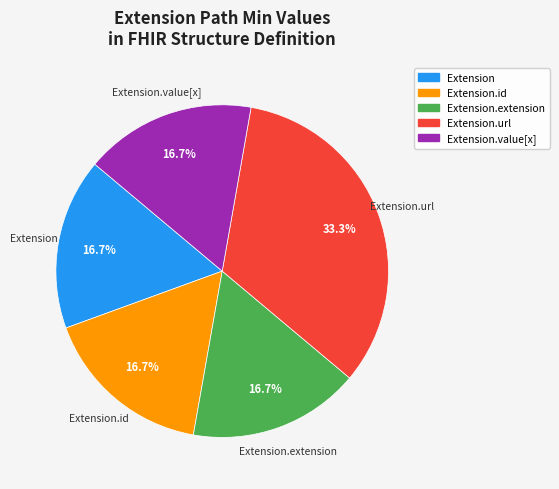

To the nearest percent, what percentage of the pie is Extension.extension?

17%